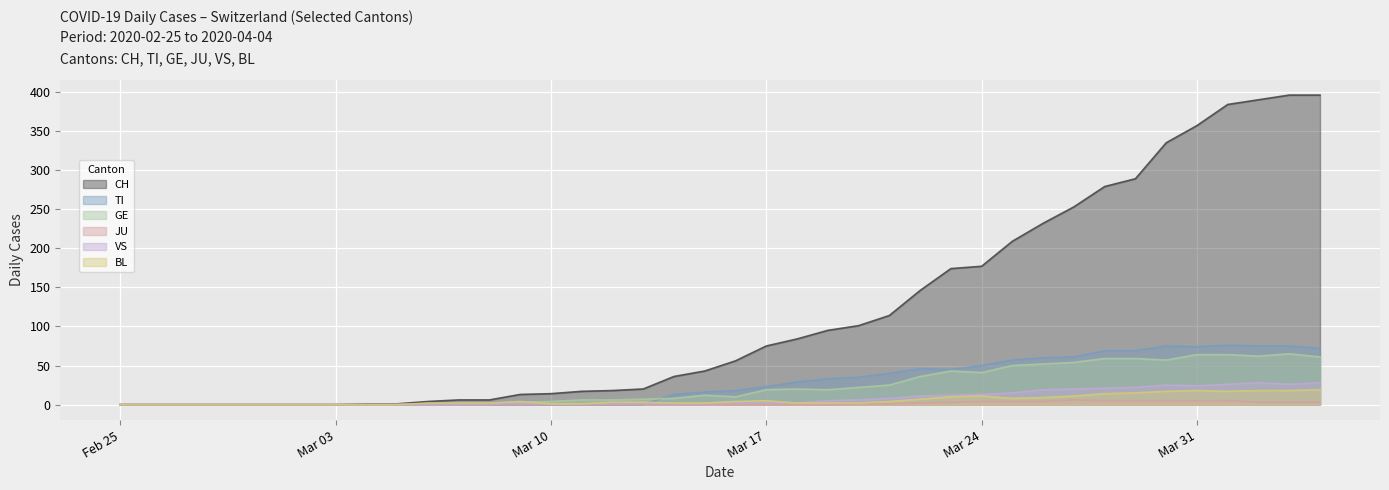

What position from the left is 2020-03-22?

27